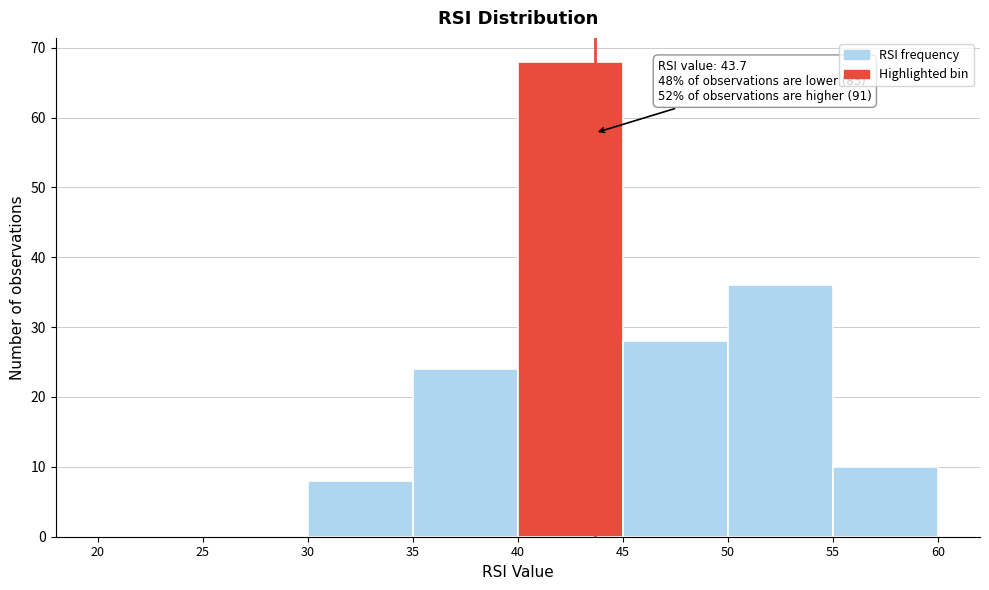

Which range on the x-axis has the tallest bar?

40 to 45